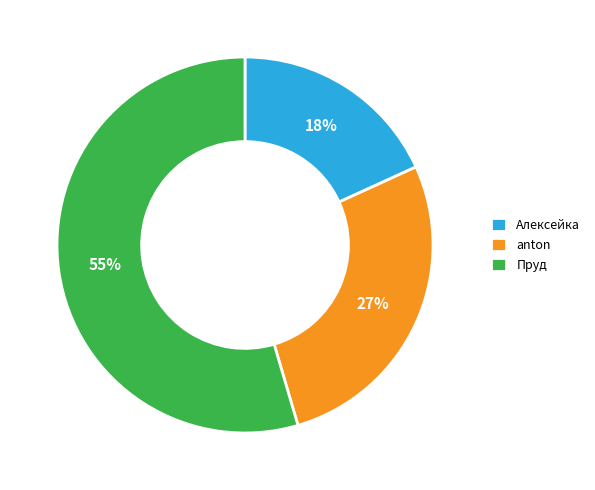

Between Пруд and Алексейка, which is larger?

Пруд